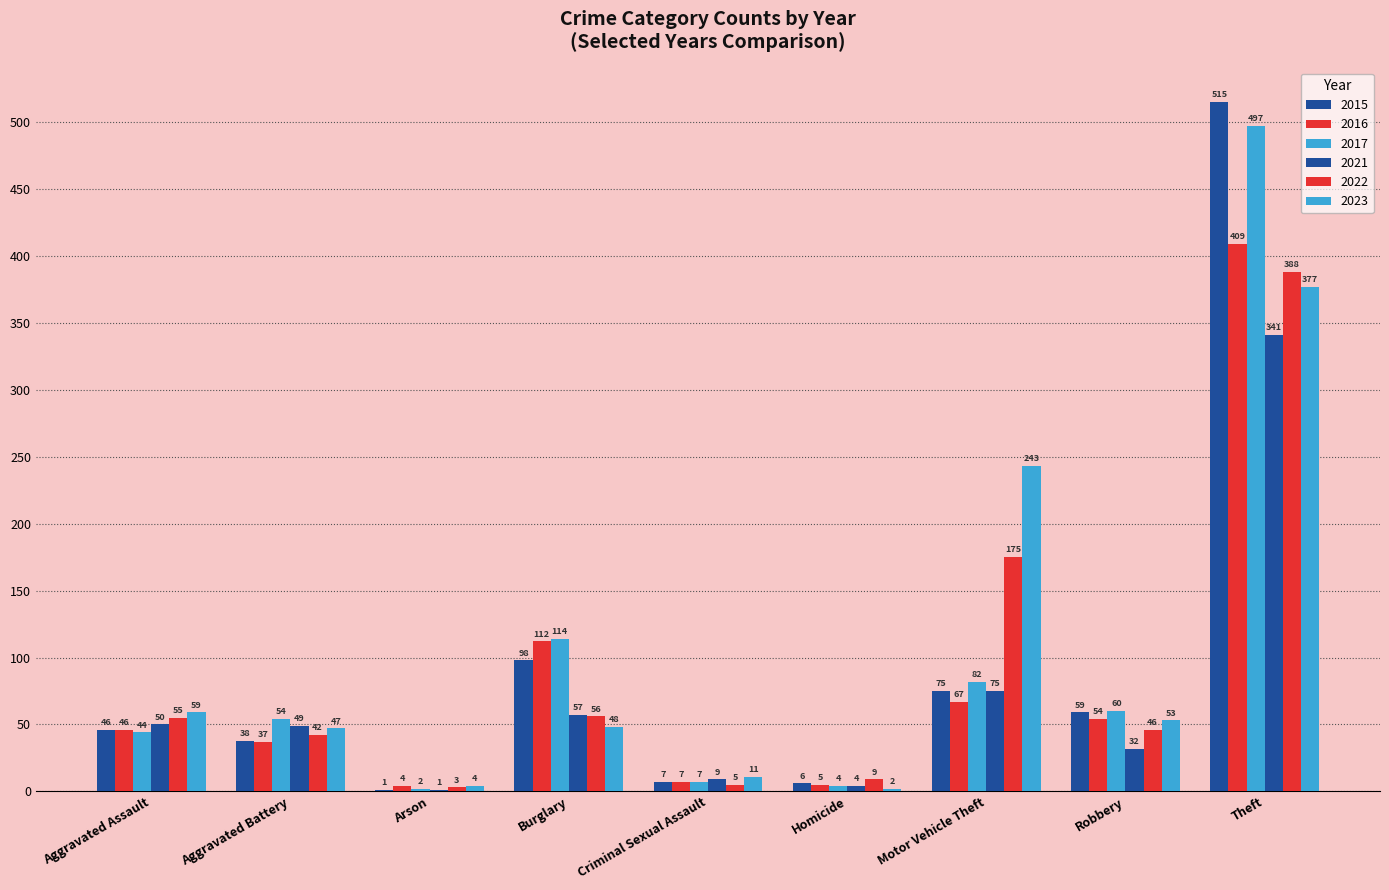

At how many categories does at least one series exceed 322?

1